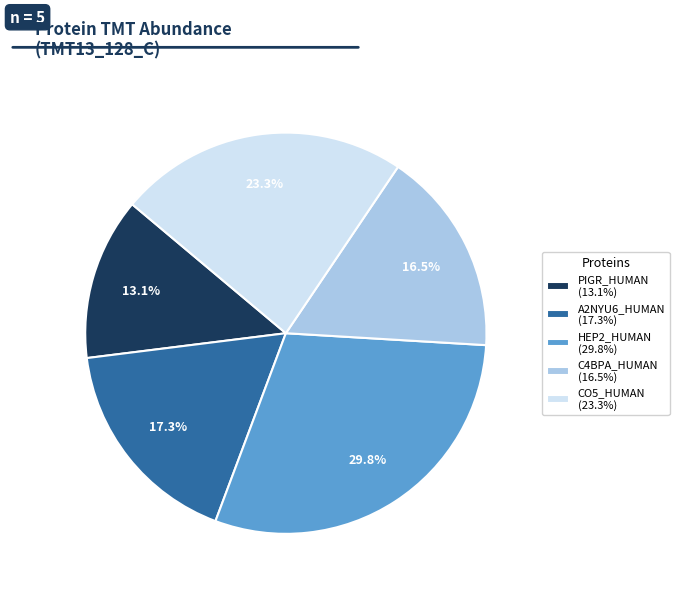

What portion of the pie excludes C4BPA_HUMAN (16.5%)?

83.5%